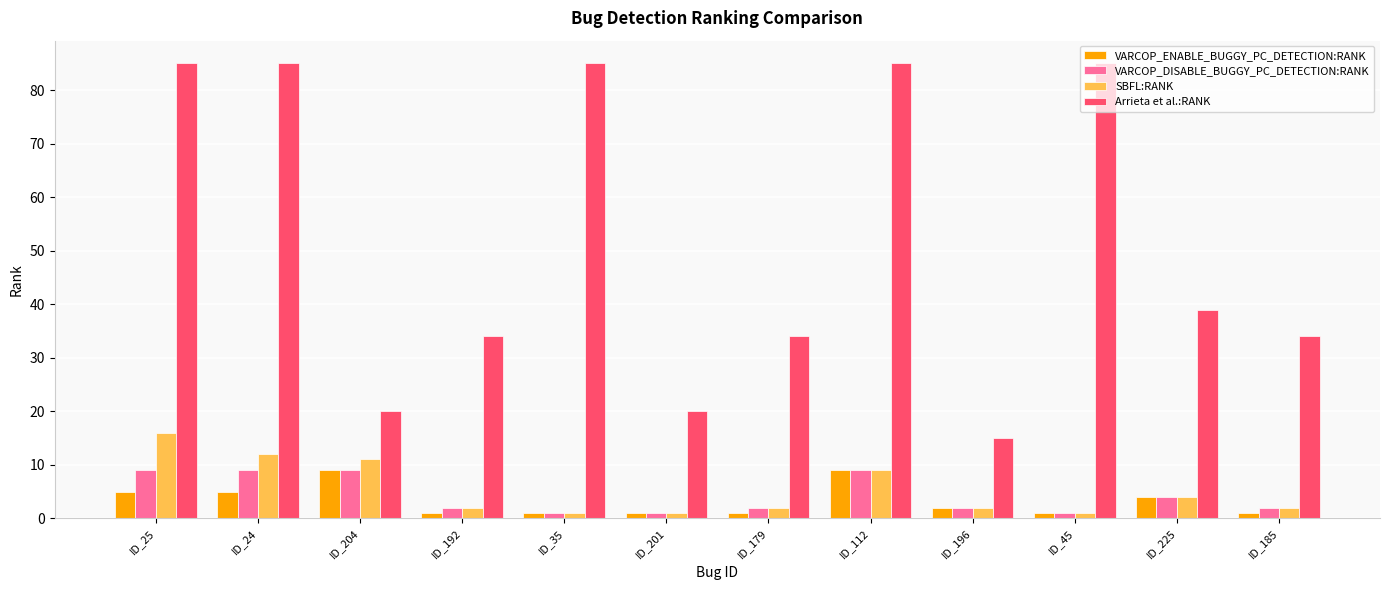

Reading left to right, extract all data points from this chart.

VARCOP_ENABLE_BUGGY_PC_DETECTION:RANK: 5	5	9	1	1	1	1	9	2	1	4	1
VARCOP_DISABLE_BUGGY_PC_DETECTION:RANK: 9	9	9	2	1	1	2	9	2	1	4	2
SBFL:RANK: 16	12	11	2	1	1	2	9	2	1	4	2
Arrieta et al.:RANK: 85	85	20	34	85	20	34	85	15	85	39	34